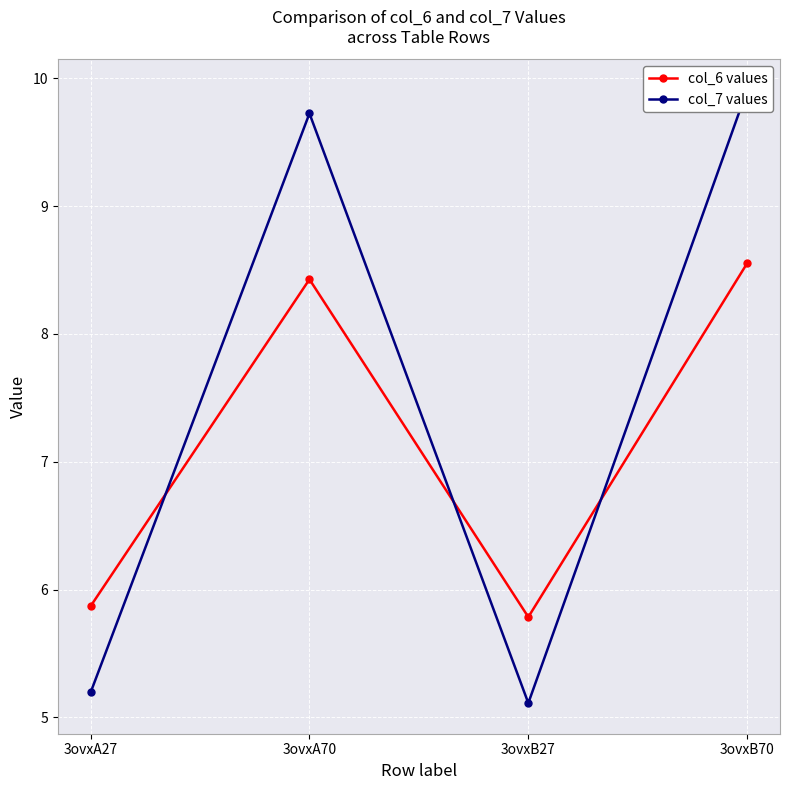

Is it true that col_6 values equals 8.6 at 3ovxB70?

True